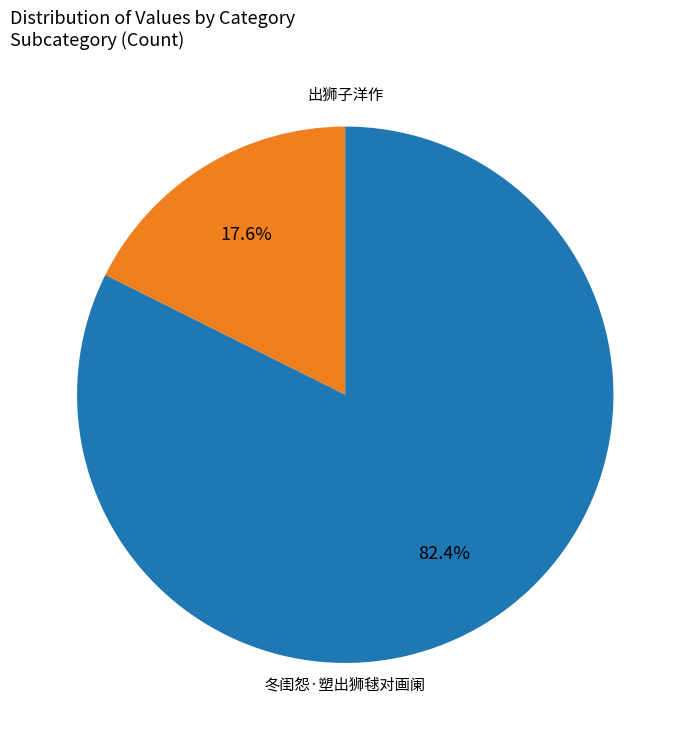

Which category has the biggest portion of the pie?

出狮子洋作